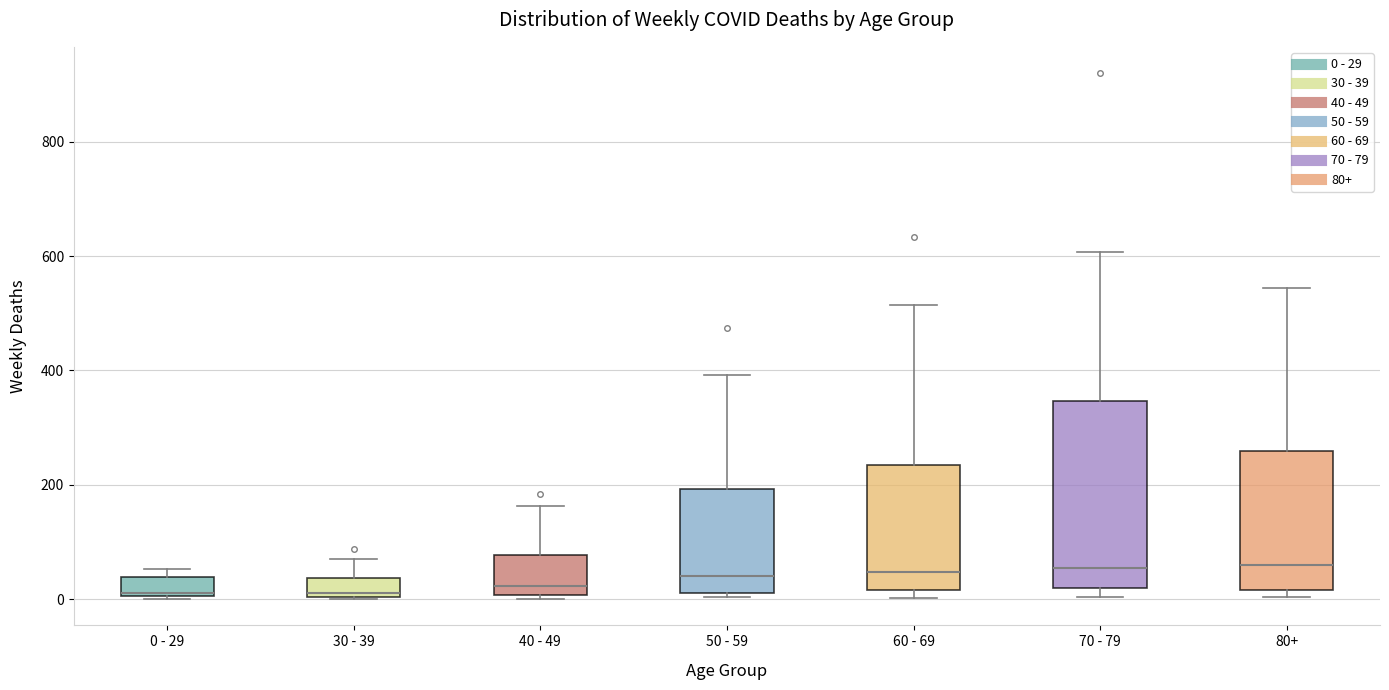

Reading left to right, transcribe this box plot: for each box, give where its median line is, the range the box spans, and where its two whiskers end, as read against the y-axis. The values are not printed on the chart, so give them approximately, as read against the axis.

0 - 29: median 20, box 0 to 40, whiskers 0 to 60
30 - 39: median 20, box 0 to 40, whiskers 0 to 80
40 - 49: median 20, box 0 to 80, whiskers 0 (just below the box's lower edge) to 160
50 - 59: median 40, box 20 to 200, whiskers 0 to 400
60 - 69: median 40, box 20 to 240, whiskers 0 to 520
70 - 79: median 60, box 20 to 340, whiskers 0 to 600
80+: median 60, box 20 to 260, whiskers 0 to 540